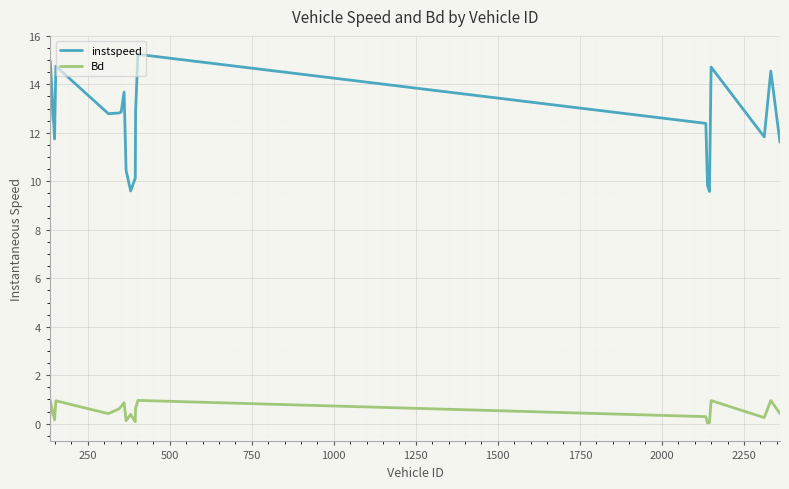

Which series has the largest range (max minus min)?

instspeed